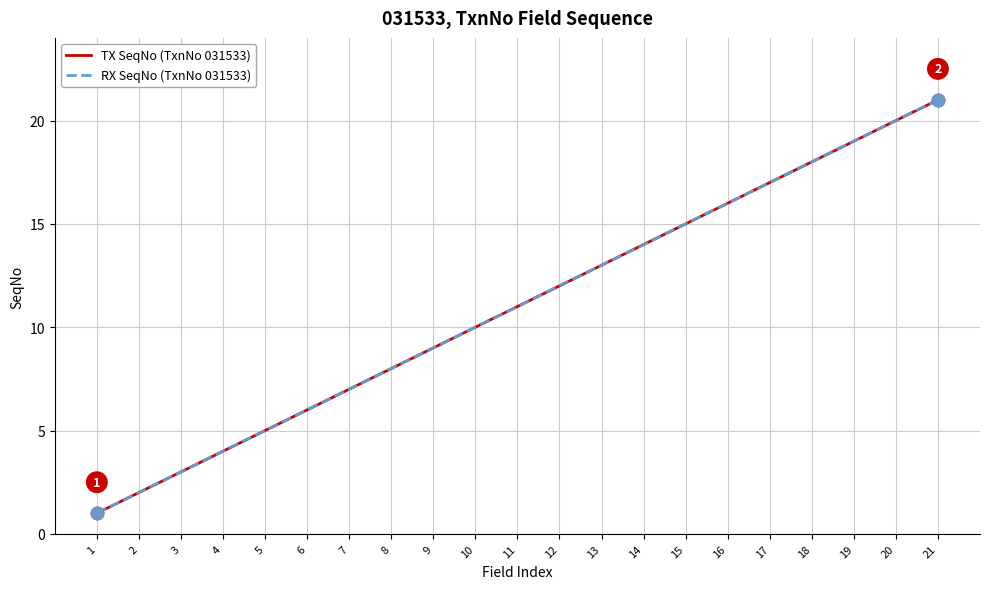

Is the value of TX SeqNo (TxnNo 031533) at 12 greater than the value of RX SeqNo (TxnNo 031533) at 13?

No